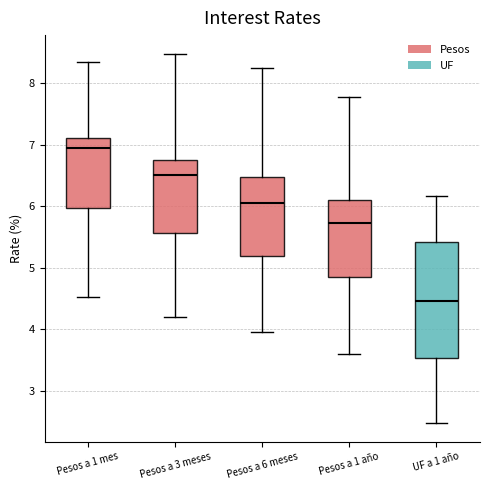

Reading left to right, transcribe this box plot: for each box, give where its median line is, the range the box spans, and where its two whiskers end, as read against the y-axis. The values are not printed on the chart, so give them approximately, as read against the axis.

Pesos a 1 mes: median 6.9, box 6.0 to 7.1, whiskers 4.5 to 8.4
Pesos a 3 meses: median 6.5, box 5.6 to 6.8, whiskers 4.2 to 8.5
Pesos a 6 meses: median 6.1, box 5.2 to 6.5, whiskers 4.0 to 8.3
Pesos a 1 año: median 5.7, box 4.8 to 6.1, whiskers 3.6 to 7.8
UF a 1 año: median 4.5, box 3.5 to 5.4, whiskers 2.5 to 6.2